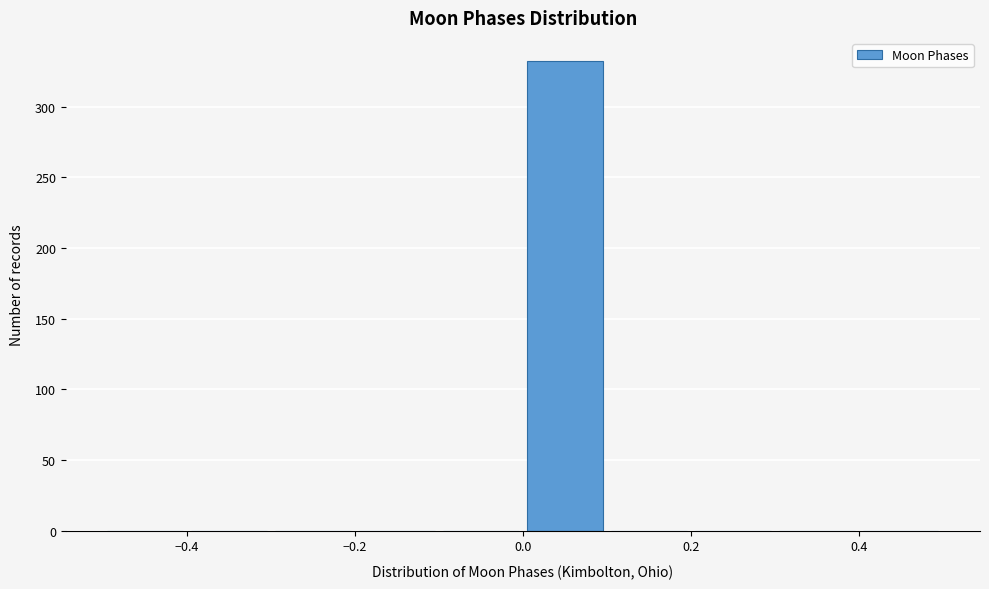

Which range on the x-axis has the tallest bar?

0.0 to 0.1